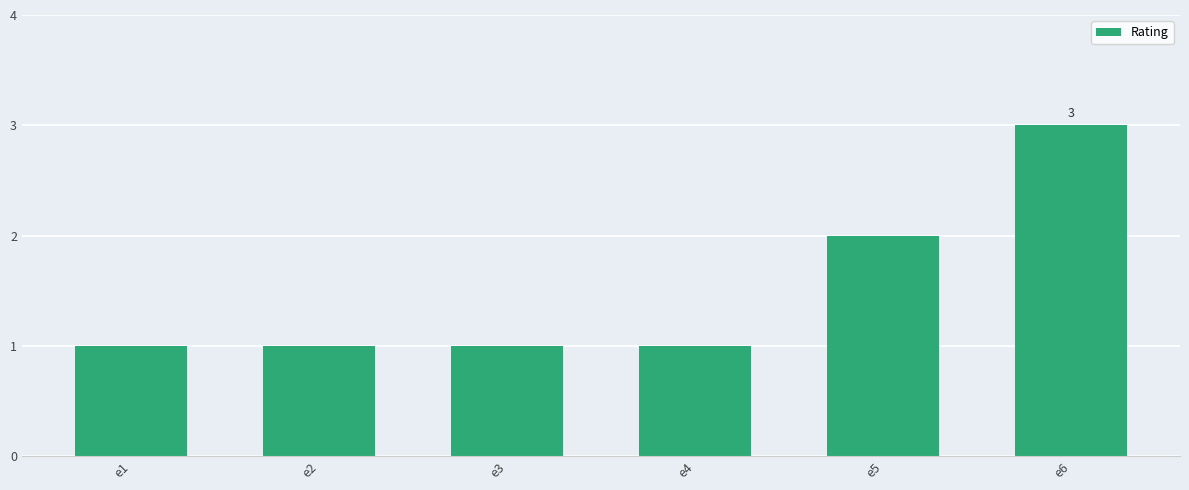

At which label is the value closest to 2?

e5